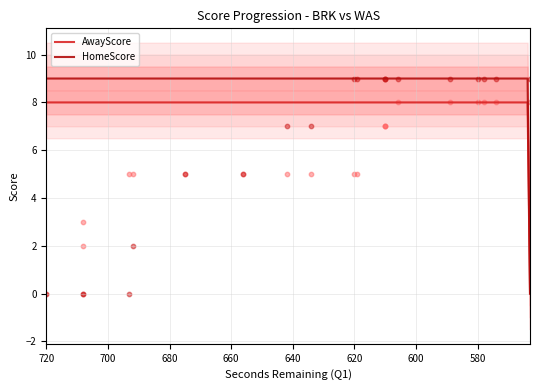

At how many categories does at least one series exceed 7?

11